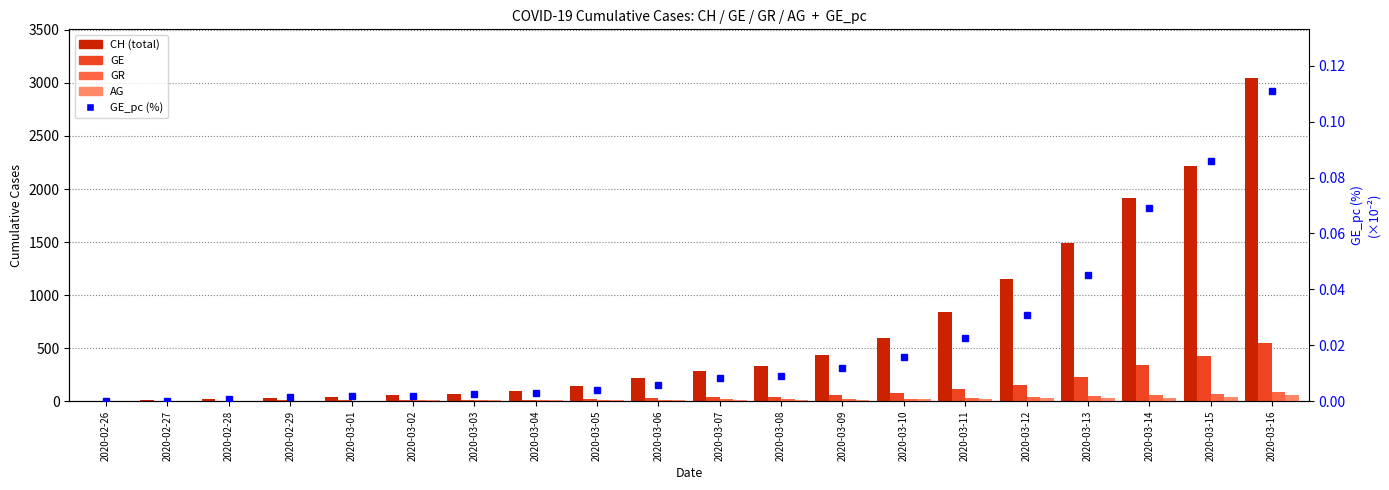

At how many categories does at least one series exceed 610?

6